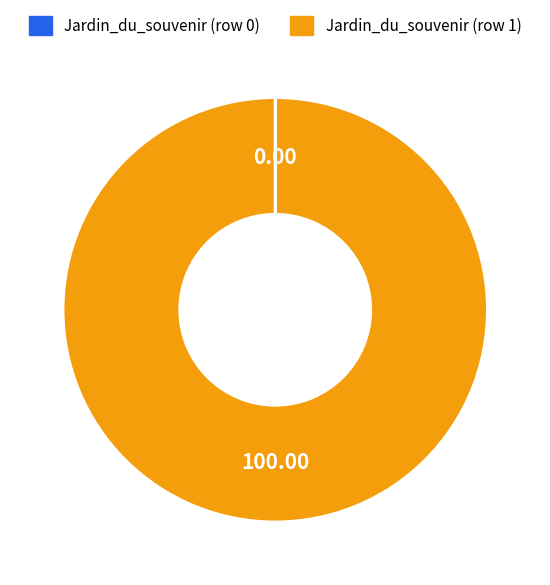

Which category accounts for the majority?

Jardin_du_souvenir (row 1)